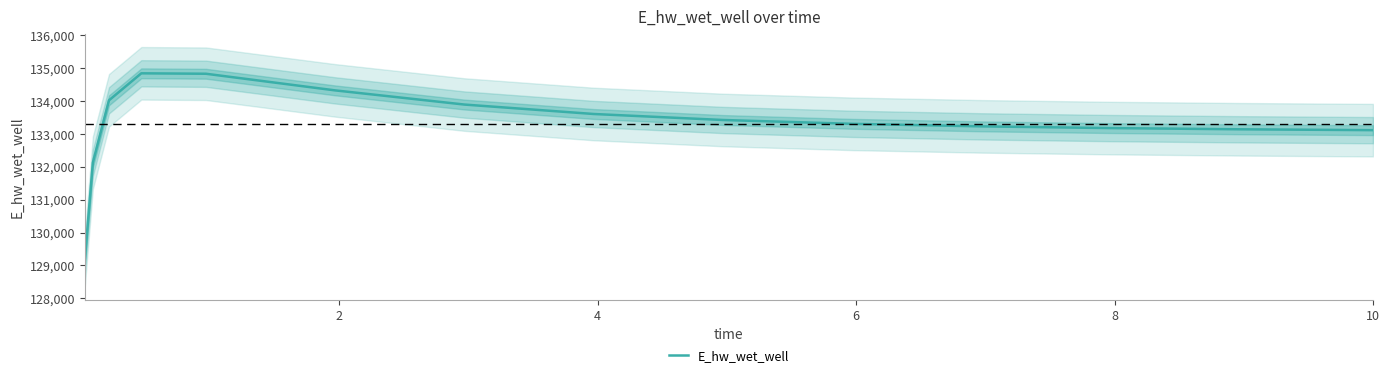

Reading left to right, list all the values displayed in this chart.

129151.4	132122.8	134024.2	134845.7	134832.6	134326.2	133895.0	133607.7	133425.2	133308.3	133231.1	133178.6	133142.0	133116.1	133115.4